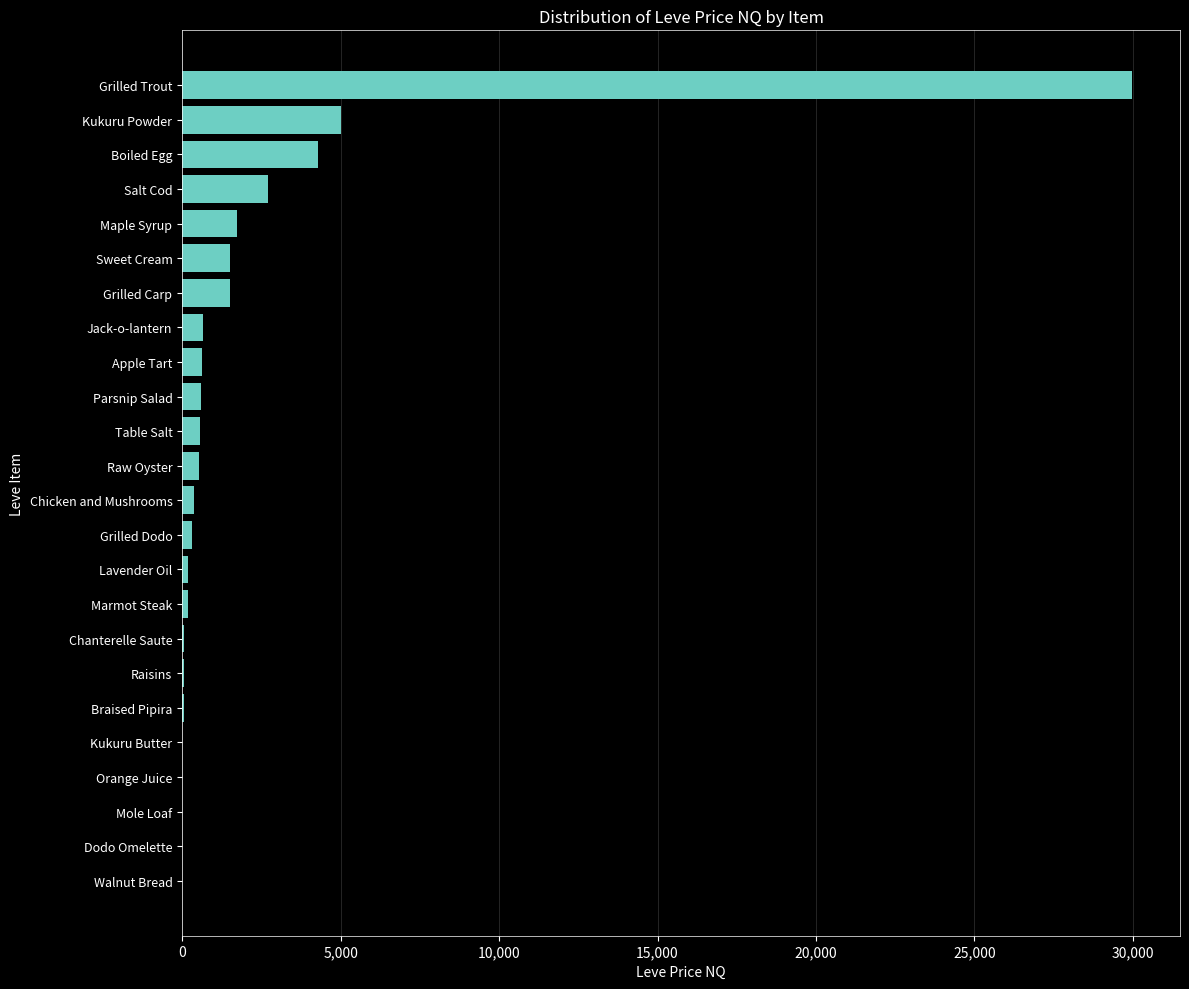

The chart shows a value of 1498.2 at Sweet Cream. True or false?

True